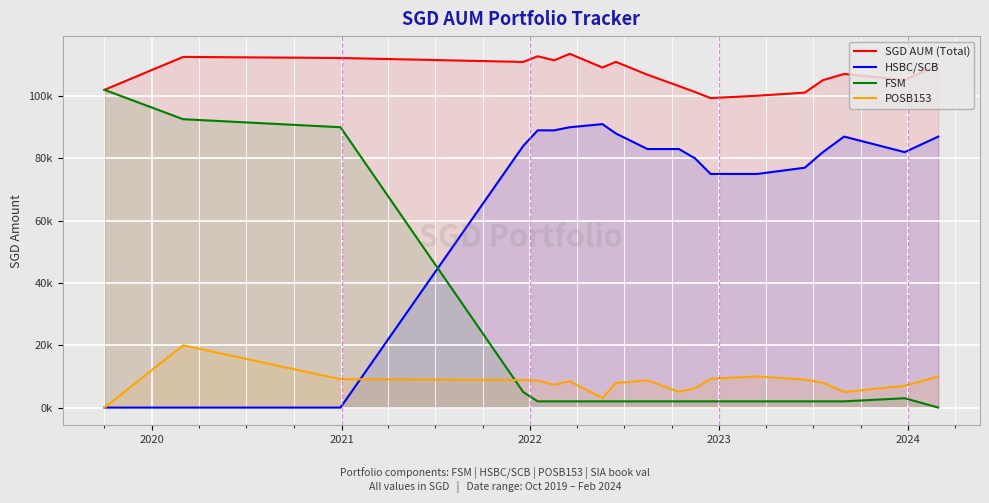

At which label does POSB153 first exceed 8462?

2020